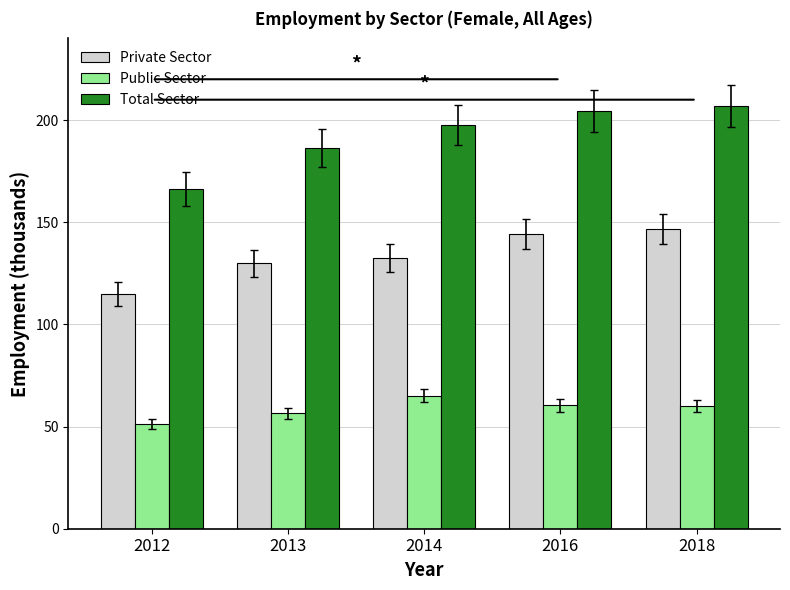

Is the value of Total Sector at 2012 greater than the value of Private Sector at 2018?

Yes